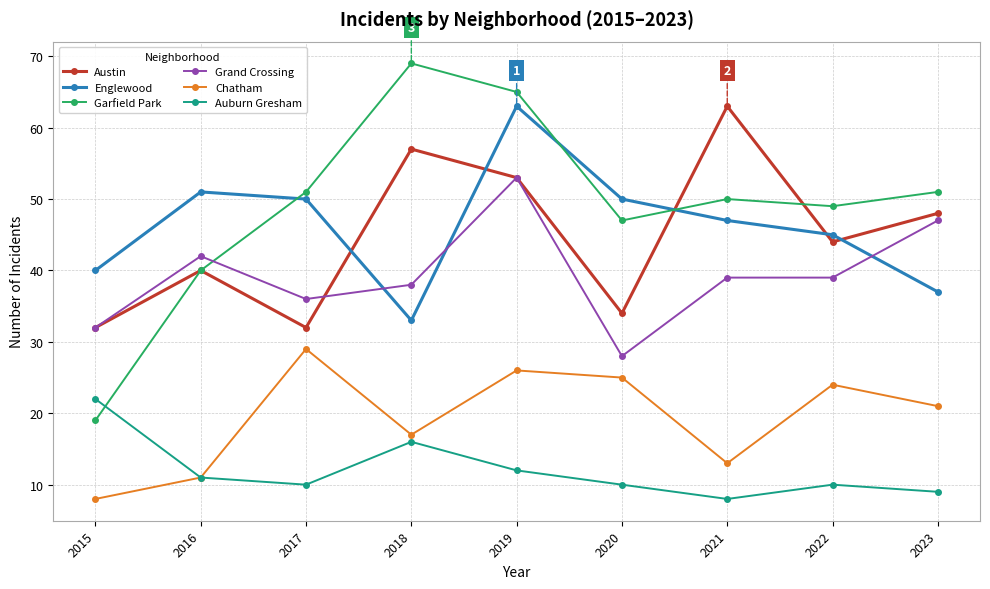

True or false: Chatham has more than 2 points higher than both neighbors.

True